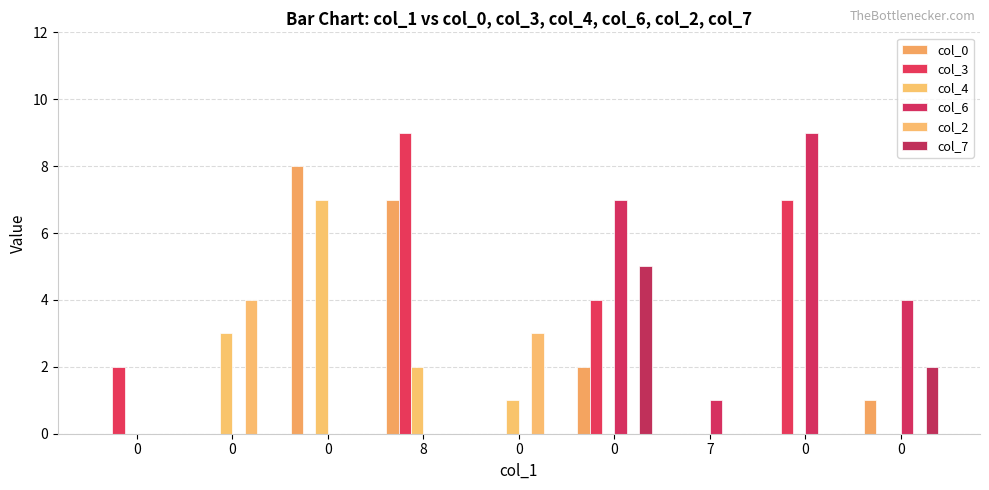

What is the sum of all col_6 values?

21